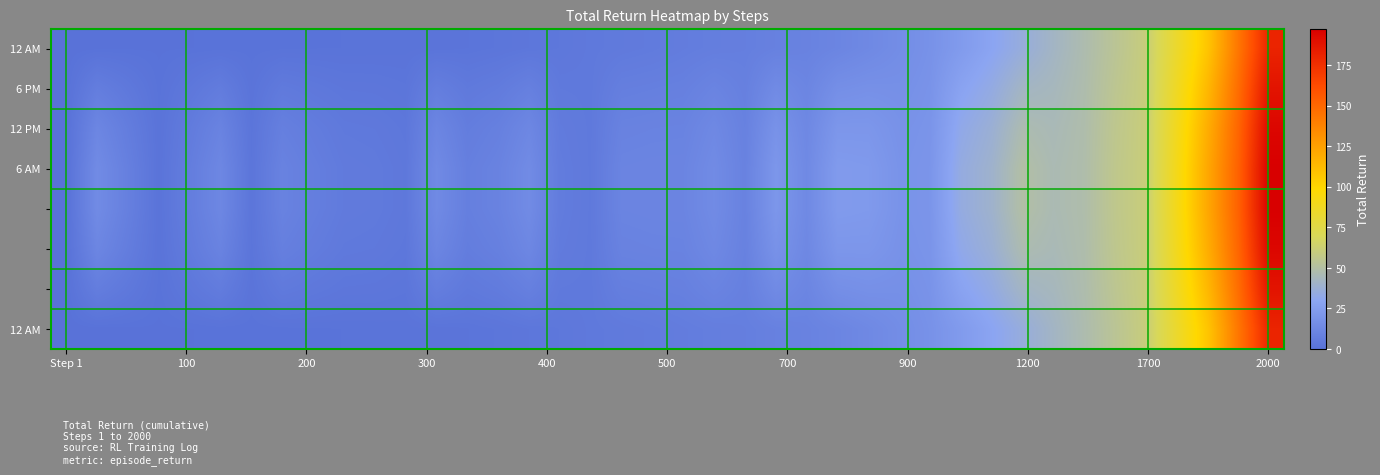

How many series are shown in this chart?

8